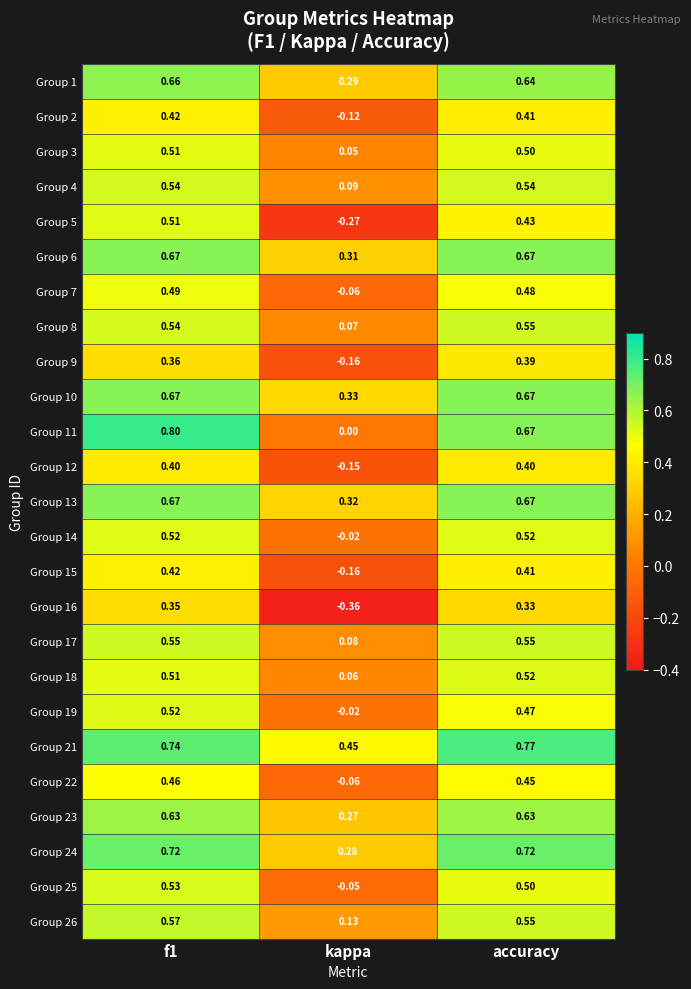

Which category has the lowest value in the Group 22 series?

kappa